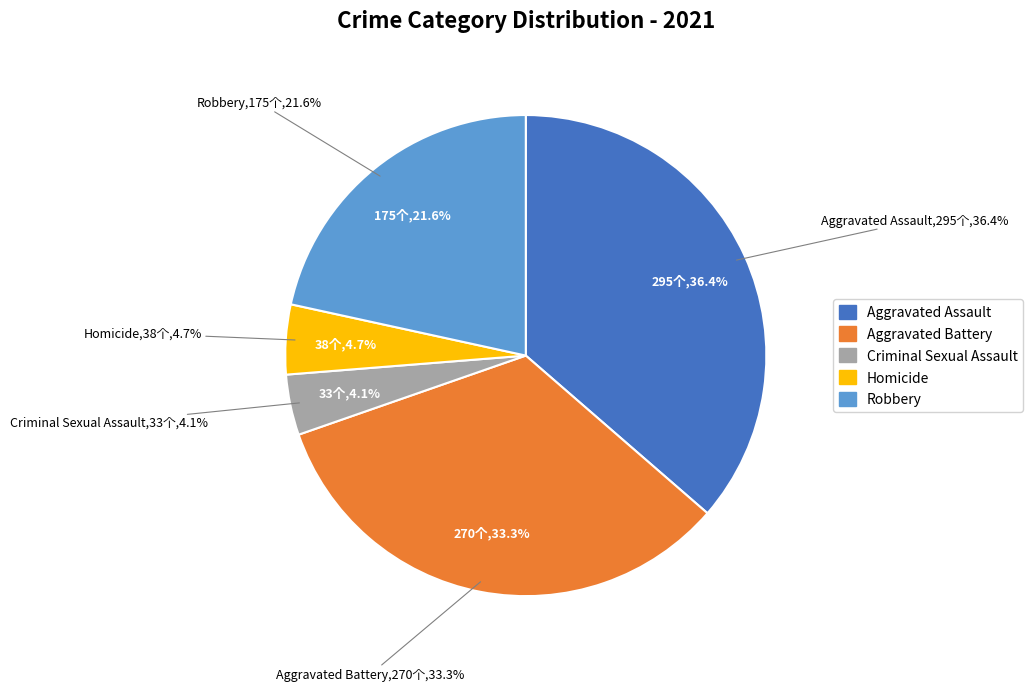

Rank the categories by value from highest to lowest.

Aggravated Assault, Aggravated Battery, Robbery, Homicide, Criminal Sexual Assault